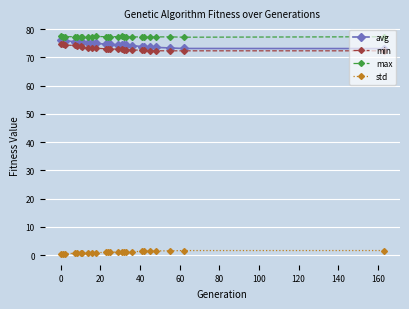

True or false: std and avg cross at least once.

False